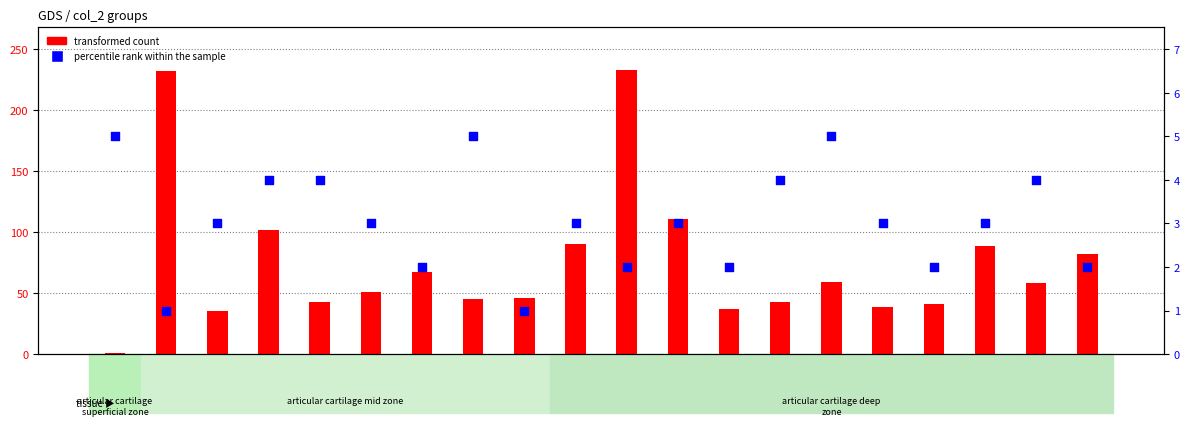

Which series contains the highest Y value?

transformed count